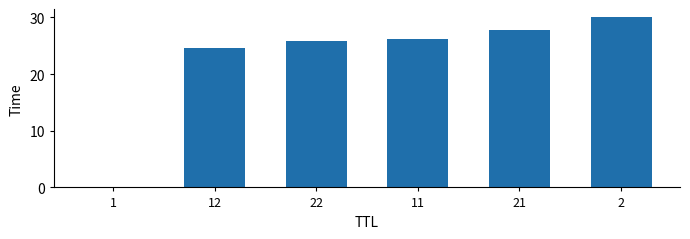

What is the sum of all values?

134.4